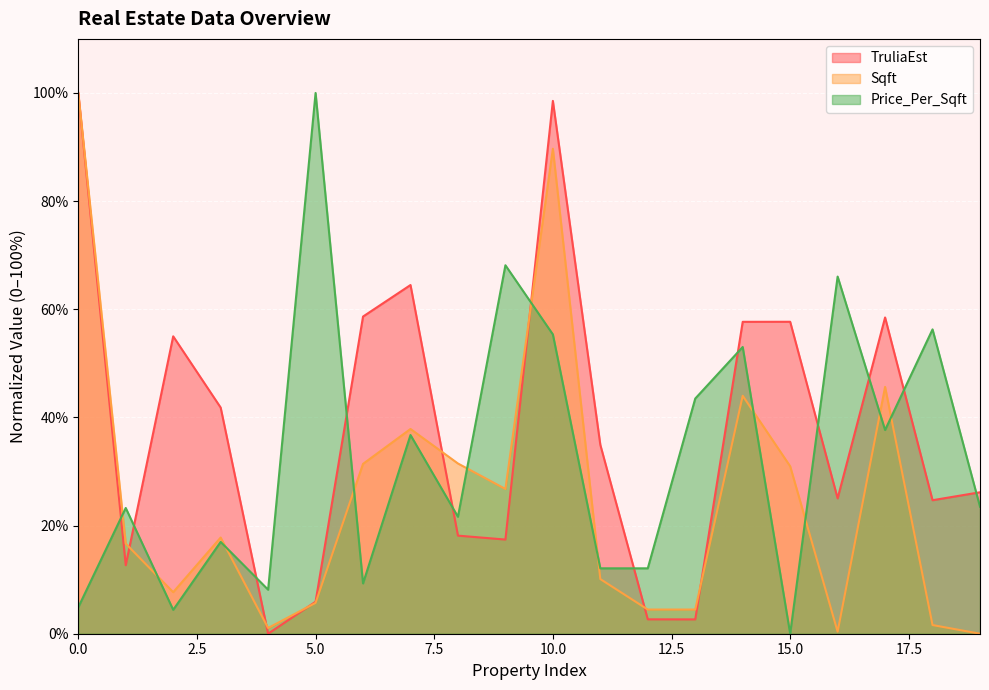

What is the value of the TruliaEst point at the 14th from the left?

2.6